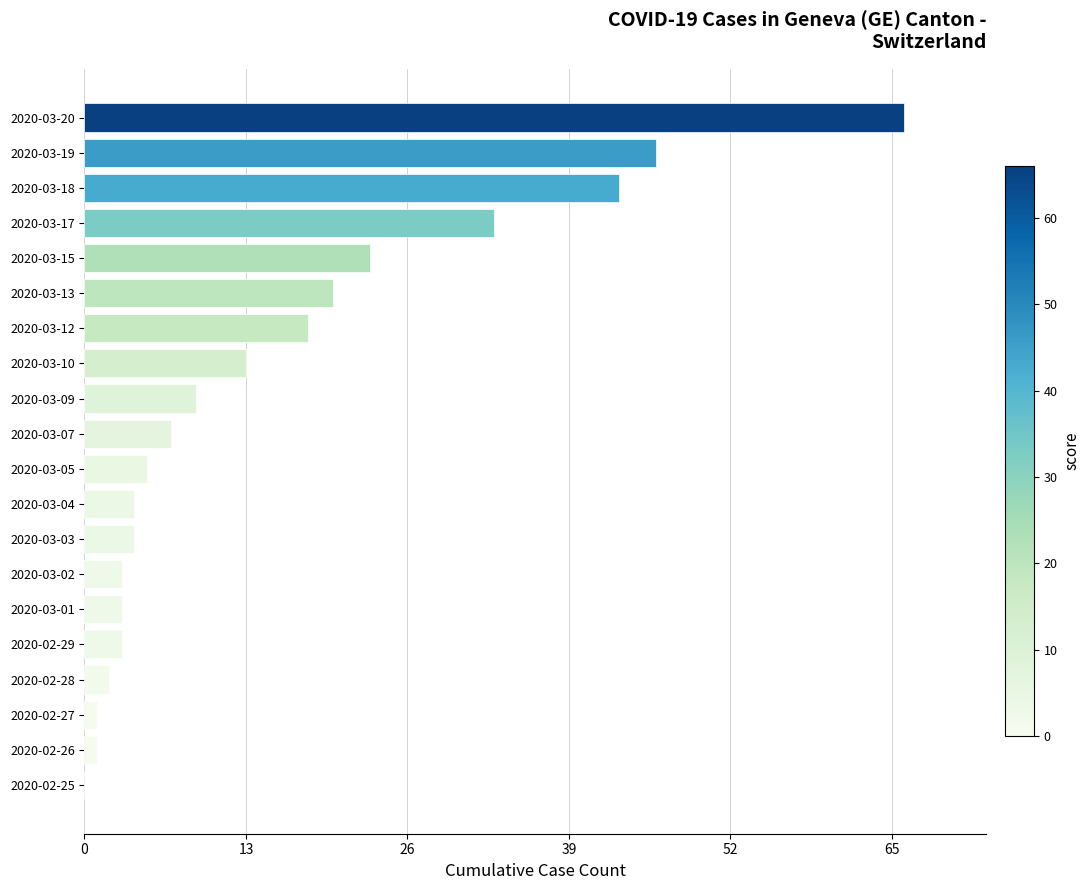

What is the sum of all values?

304